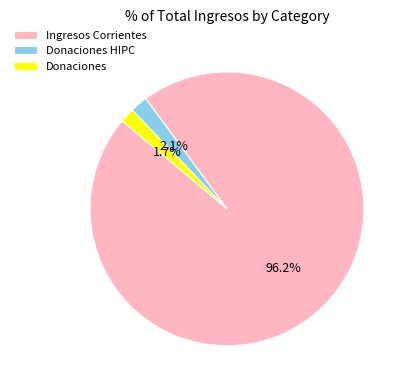

How many slices are in this pie chart?

3